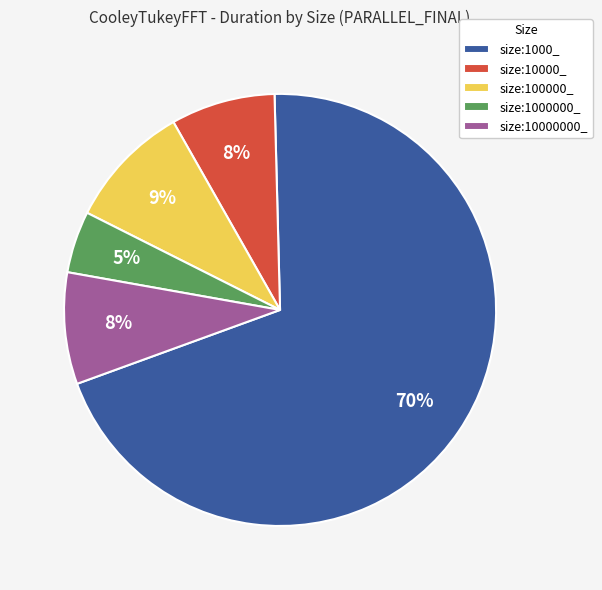

True or false: size:10000000_ accounts for 8% of the total.

True